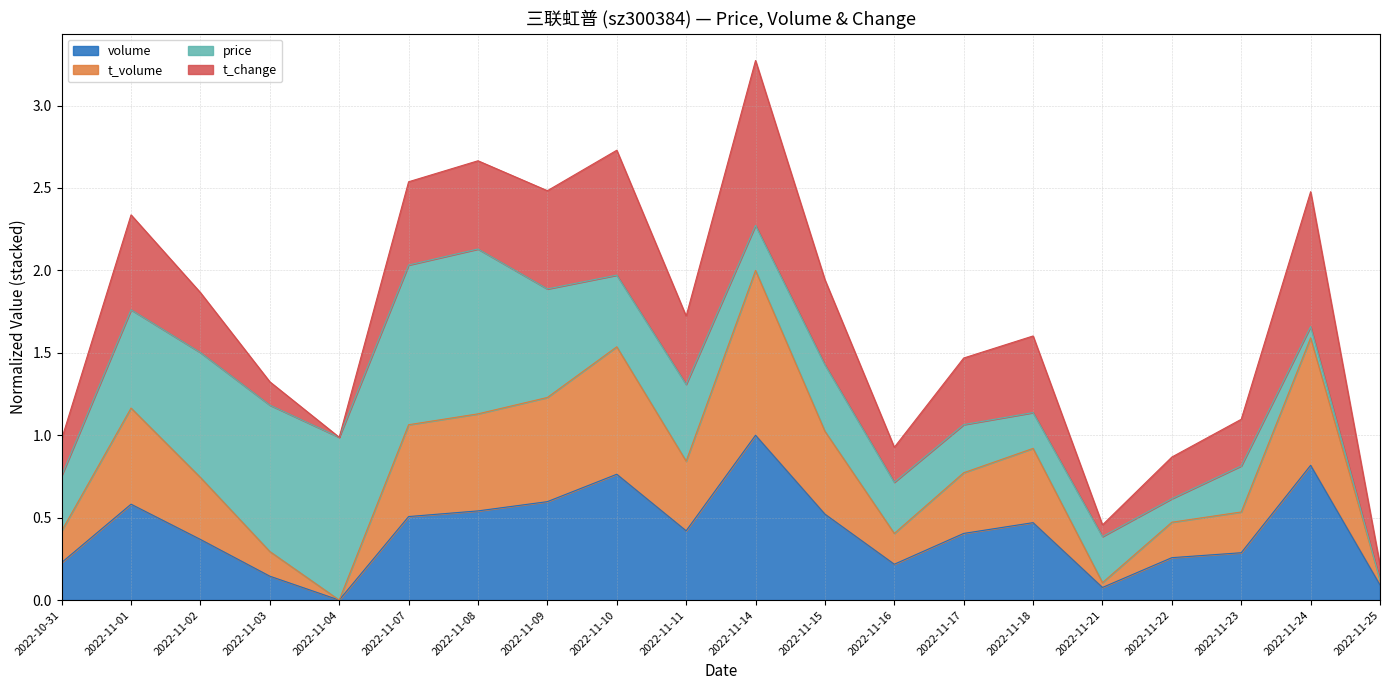

At which label does volume reach its minimum?

2022-11-04